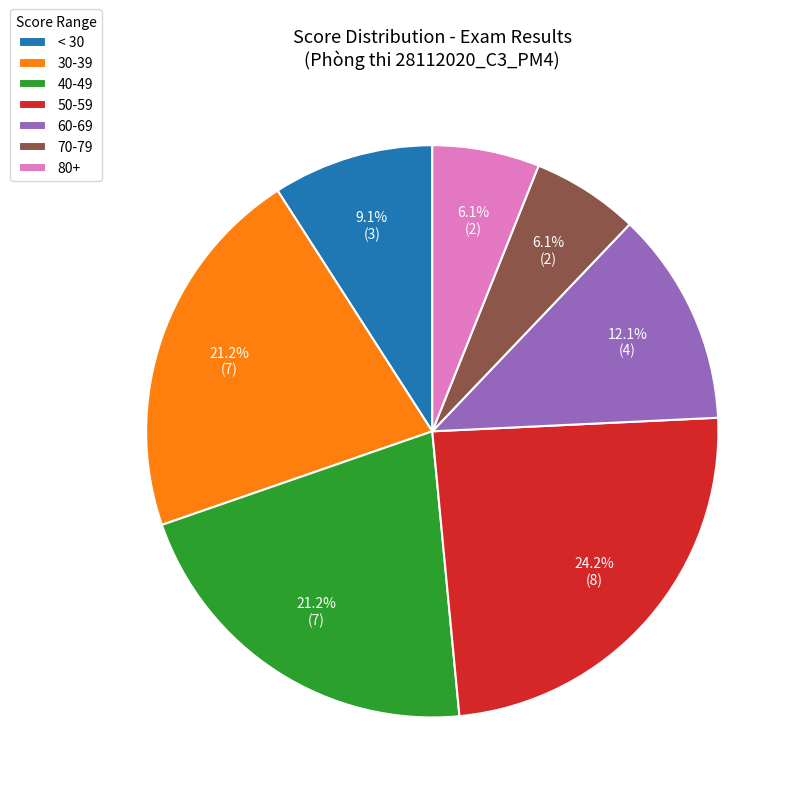

Which category has the biggest portion of the pie?

50-59